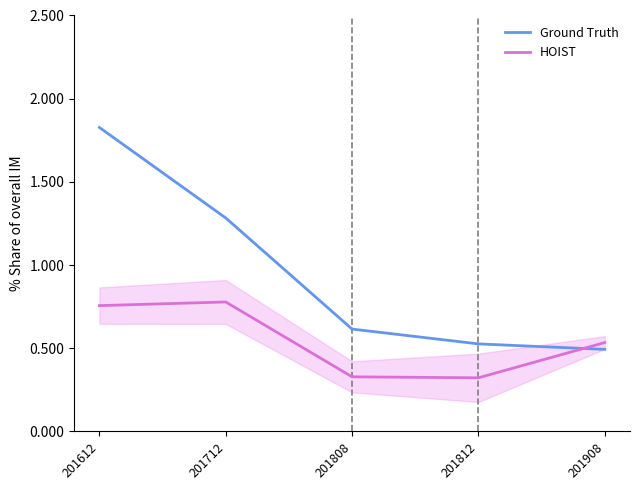

What is the average value of the Ground Truth series?

0.9